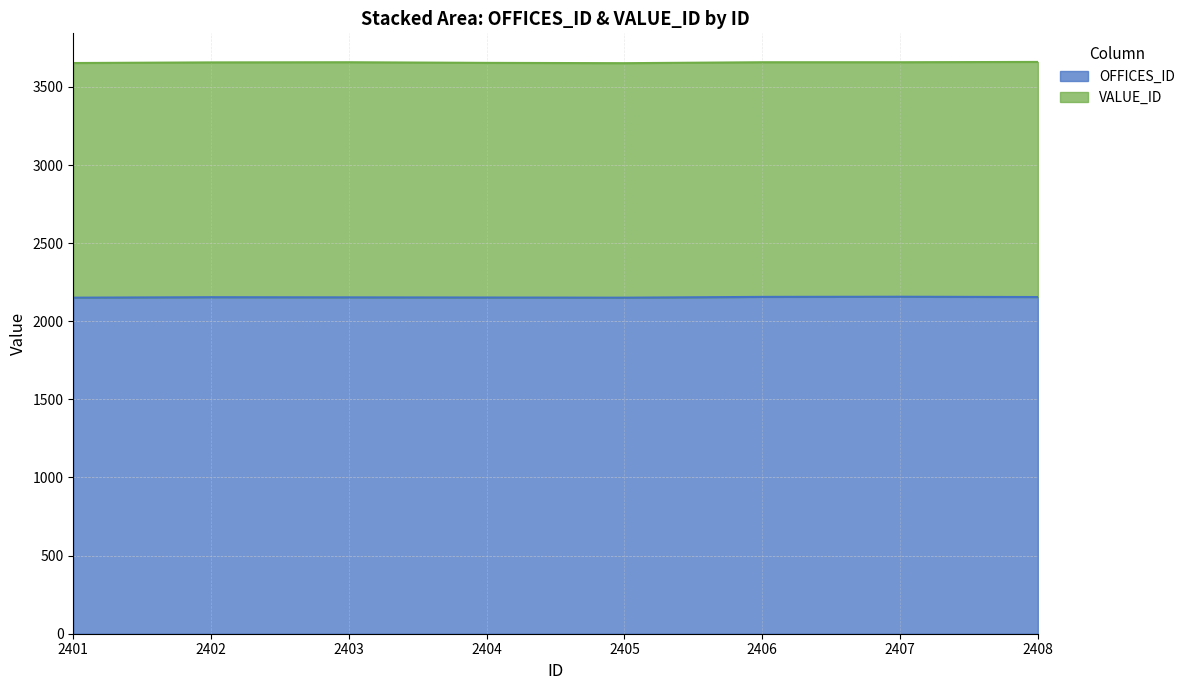

How many values are between 2152 and 2156?

5